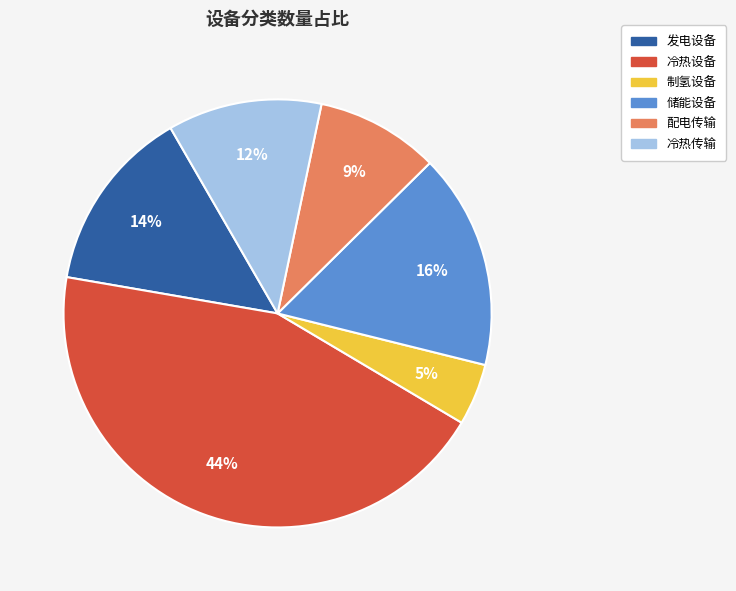

True or false: 发电设备 accounts for 22% of the total.

False